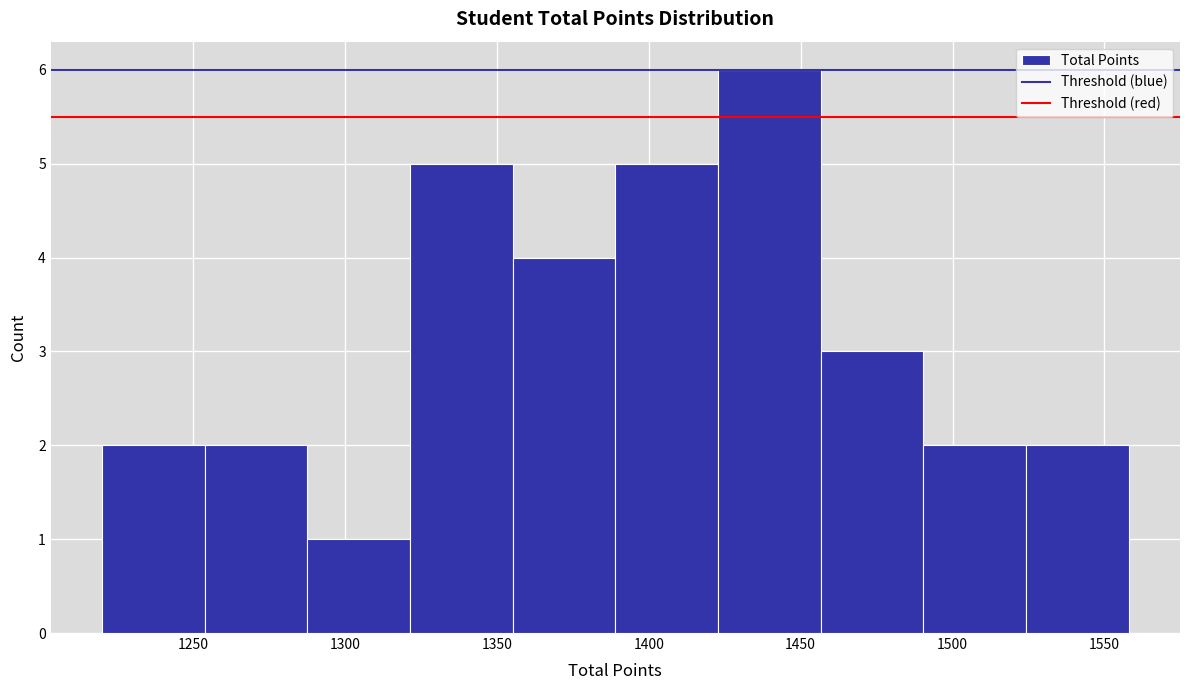

Reading left to right, list every bar in this chart as the range it spans on the x-axis followed by its height. Neither the bar edges nor the heights are printed on the chart, so give them approximately, as read against the axes.

1220 to 1255: 2
1255 to 1290: 2
1290 to 1320: 1
1320 to 1355: 5
1355 to 1390: 4
1390 to 1425: 5
1425 to 1455: 6
1455 to 1490: 3
1490 to 1525: 2
1525 to 1560: 2